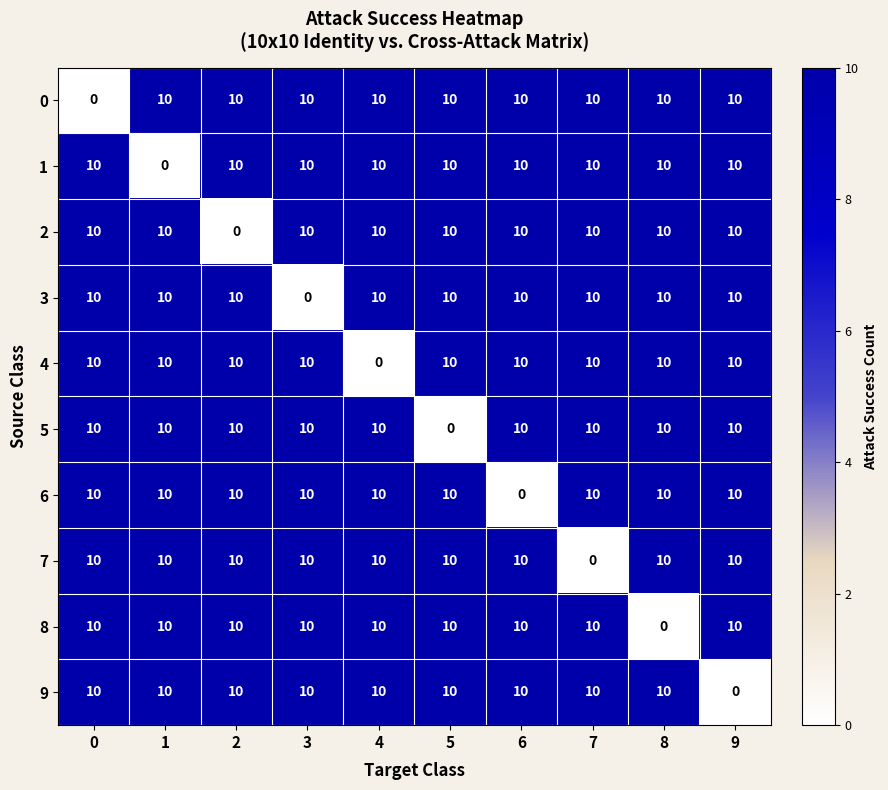

What is the total value across all series at 4?

90